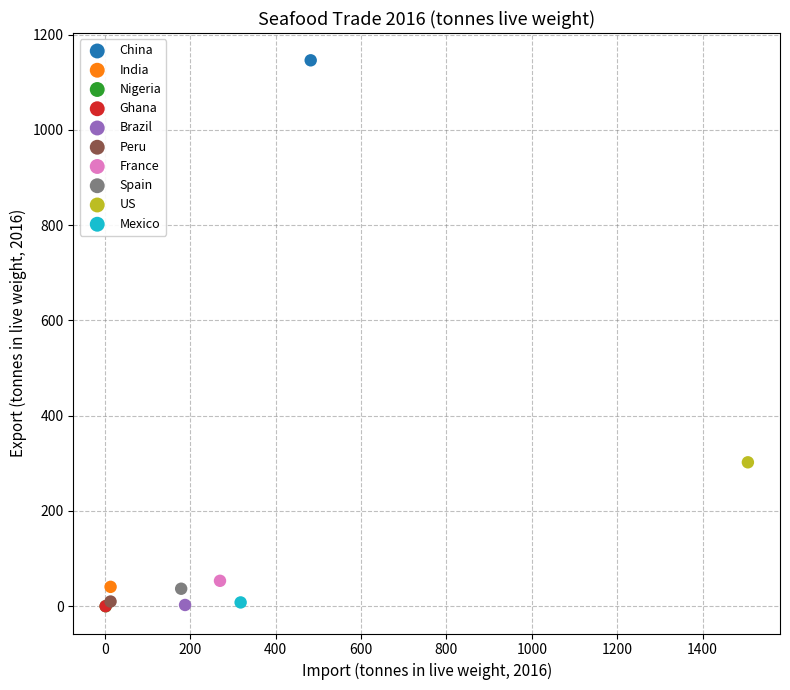

What are all the series names shown in the legend?

China, India, Nigeria, Ghana, Brazil, Peru, France, Spain, US, Mexico